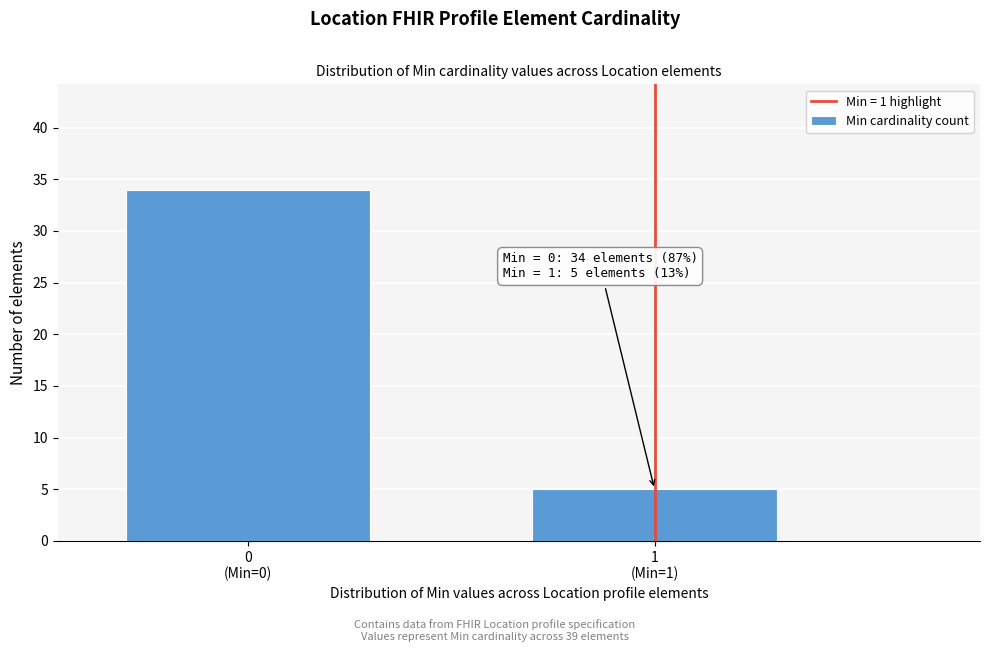

Reading right to left, transcribe all the data shown in this chart.

5	34